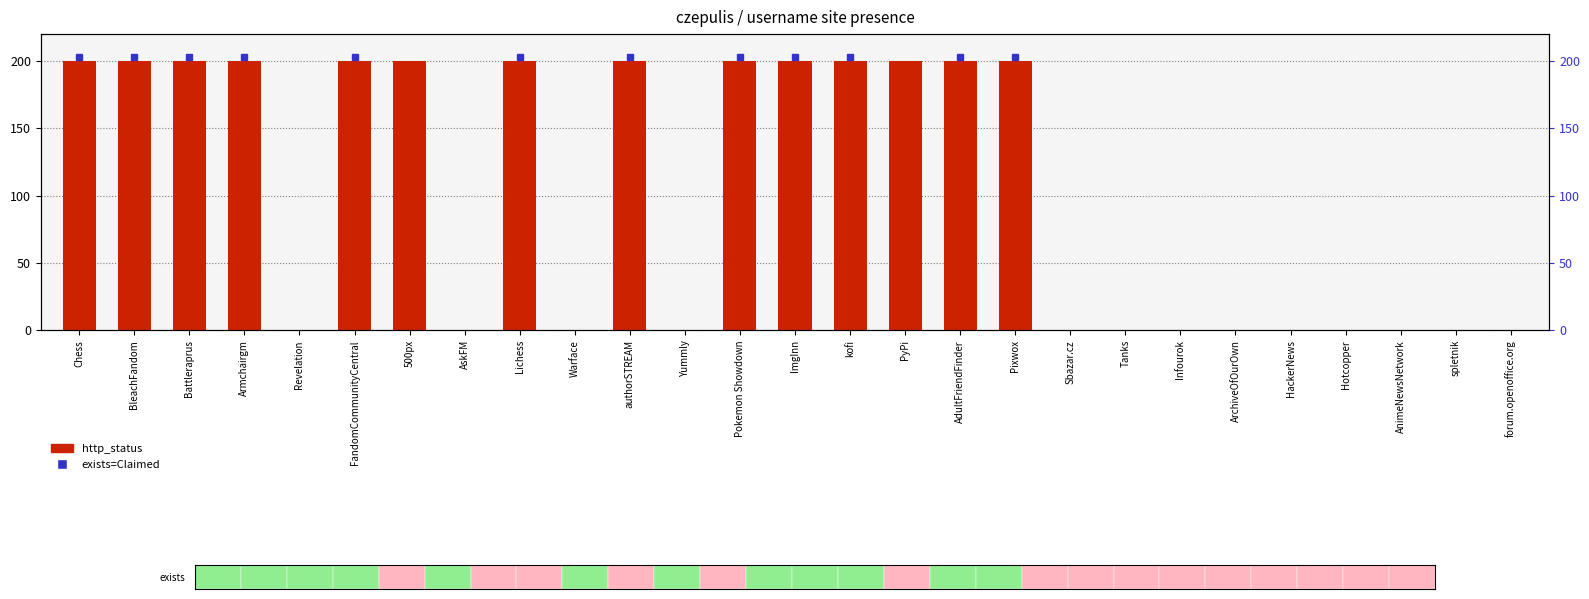

The chart shows a value of 200 at Armchairgm. True or false?

True